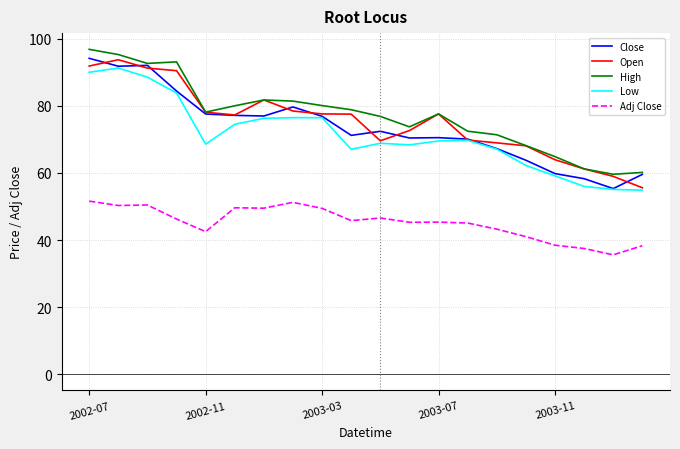

Which series has the largest range (max minus min)?

Close